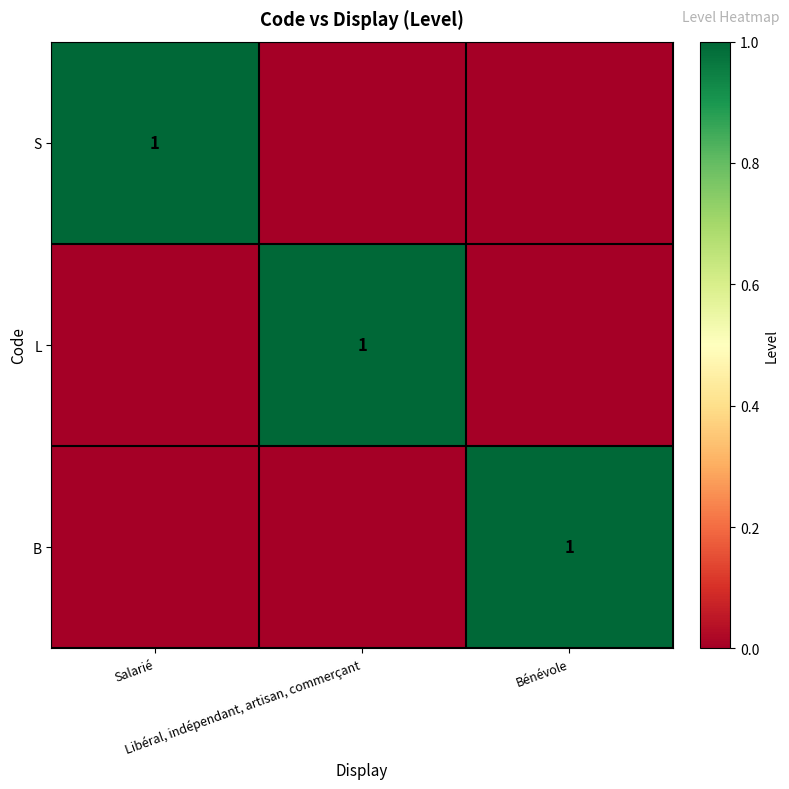

Count the S values in the range 0 to 1.

3